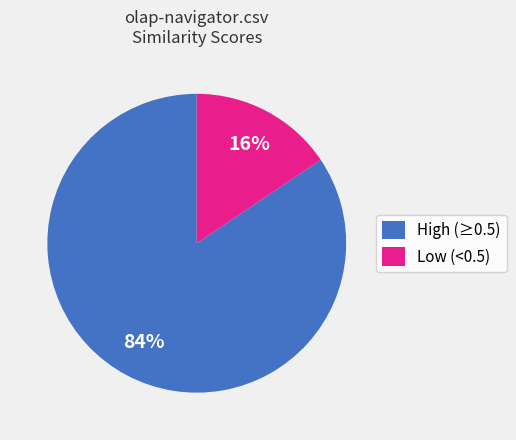

To the nearest percent, what is the combined percentage of High (≥0.5) and Low (<0.5)?

100%